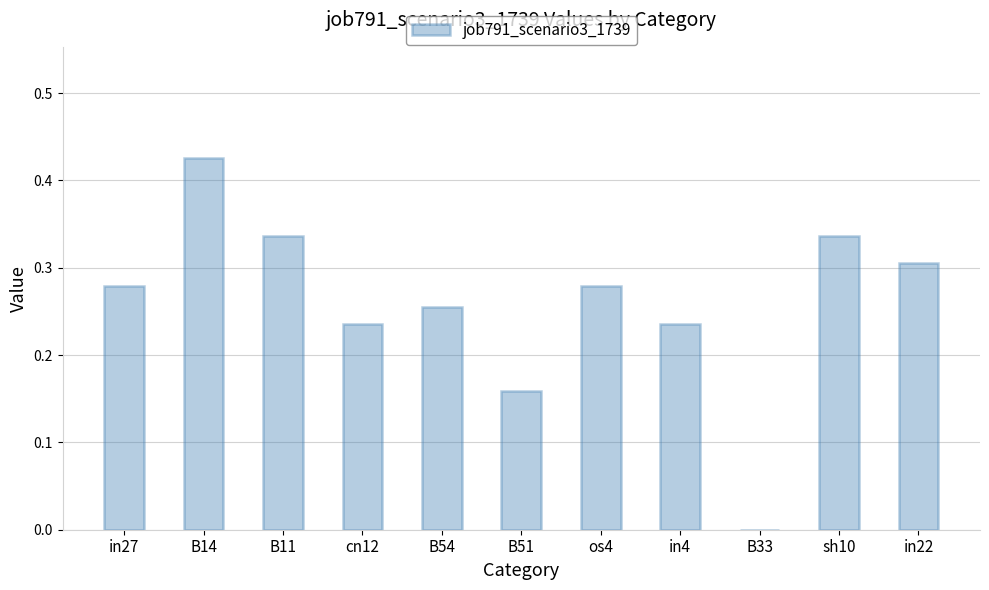

The value at in22 is 0.3. True or false?

True